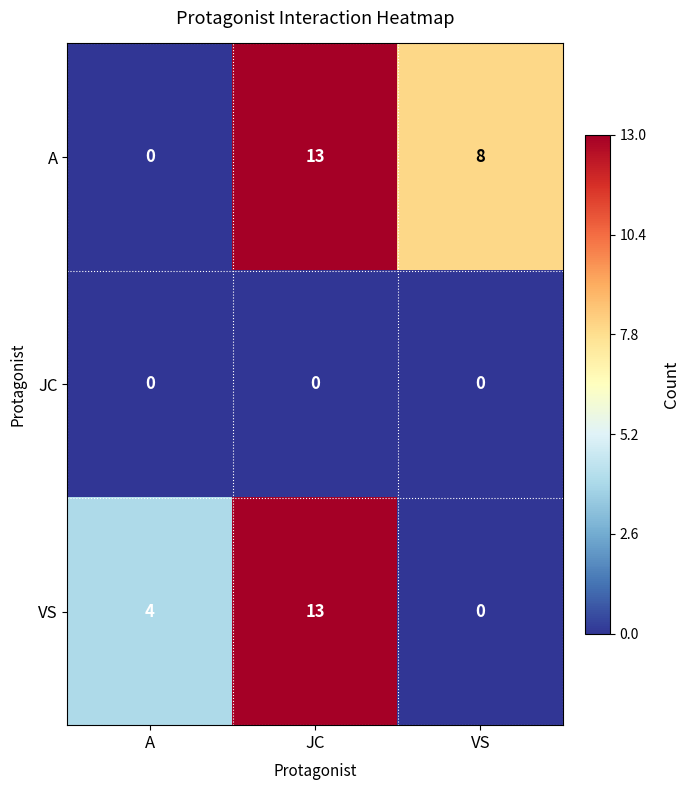

What is the difference between the highest and lowest values at A?

4